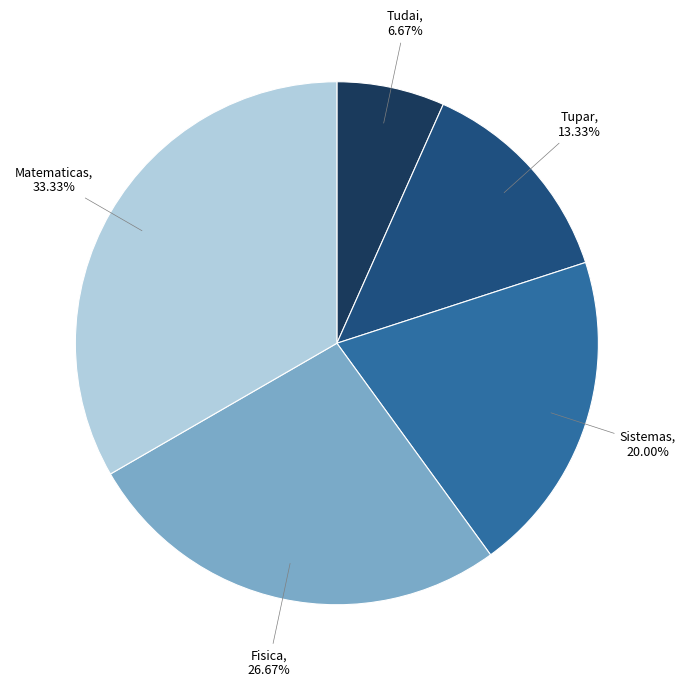

To the nearest percent, what portion does Matematicas represent?

33%